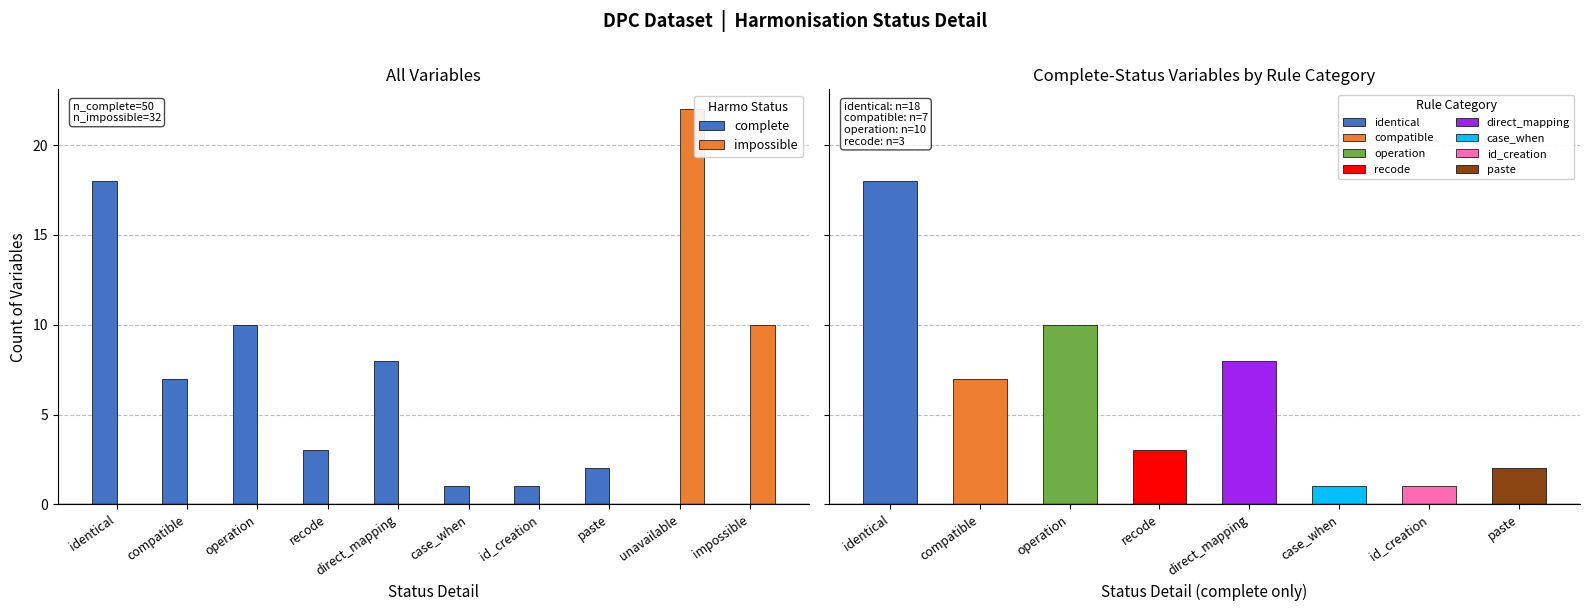

What is the difference between the second highest and second lowest values in the complete series?

10